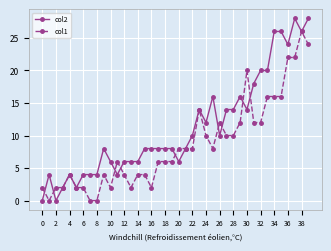

True or false: col1 has more than 1 interior local peaks.

True